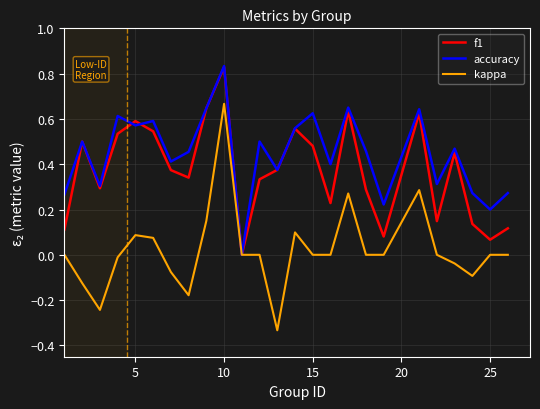

Which series has the largest range (max minus min)?

kappa